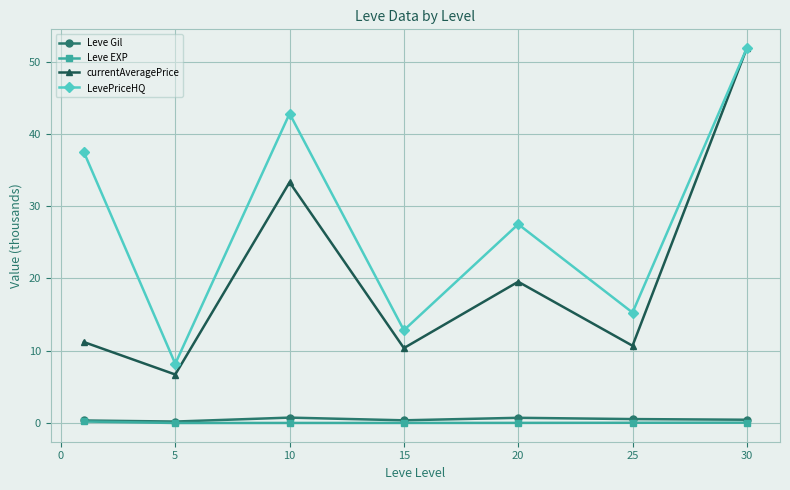

True or false: currentAveragePrice and Leve EXP cross at least once.

False